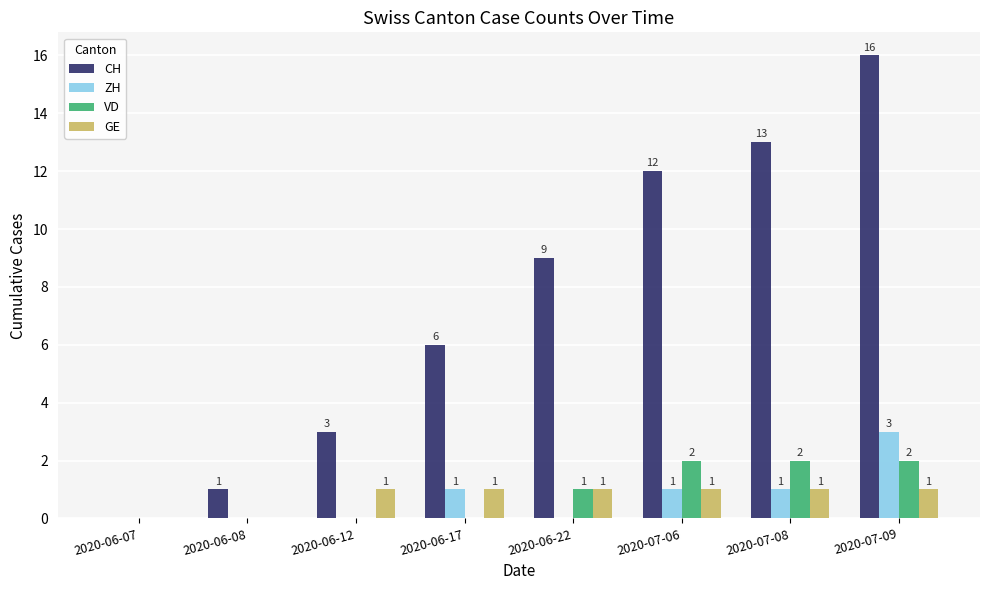

Which series has the widest spread of values?

CH